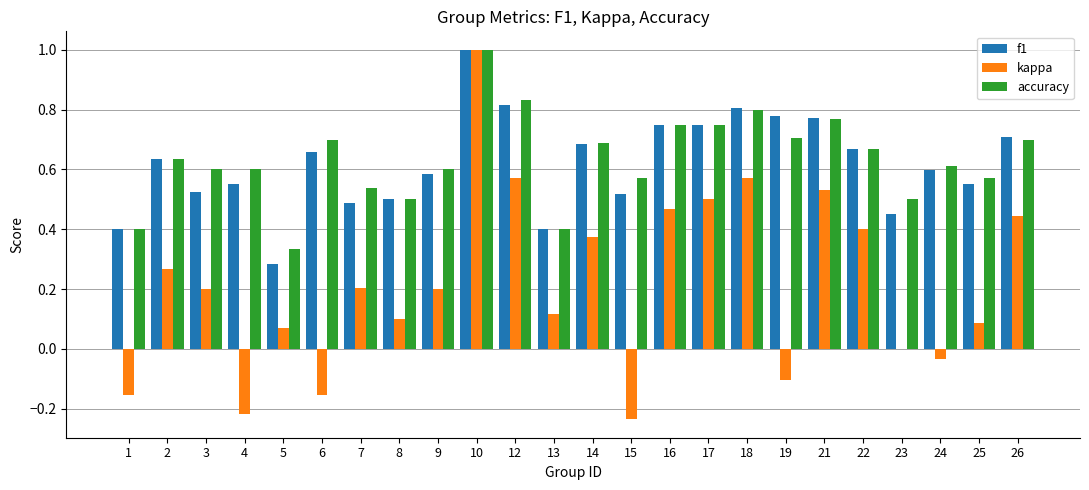

The value of kappa at 10 is 1.0. True or false?

True